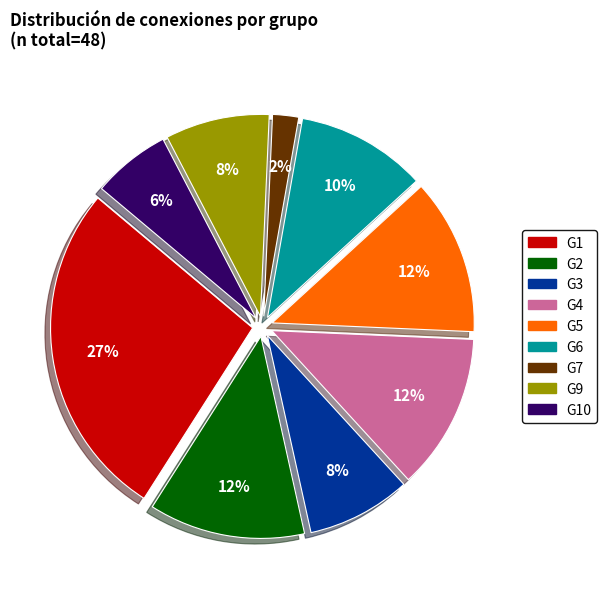

The G1 slice represents 27% of the pie. True or false?

True